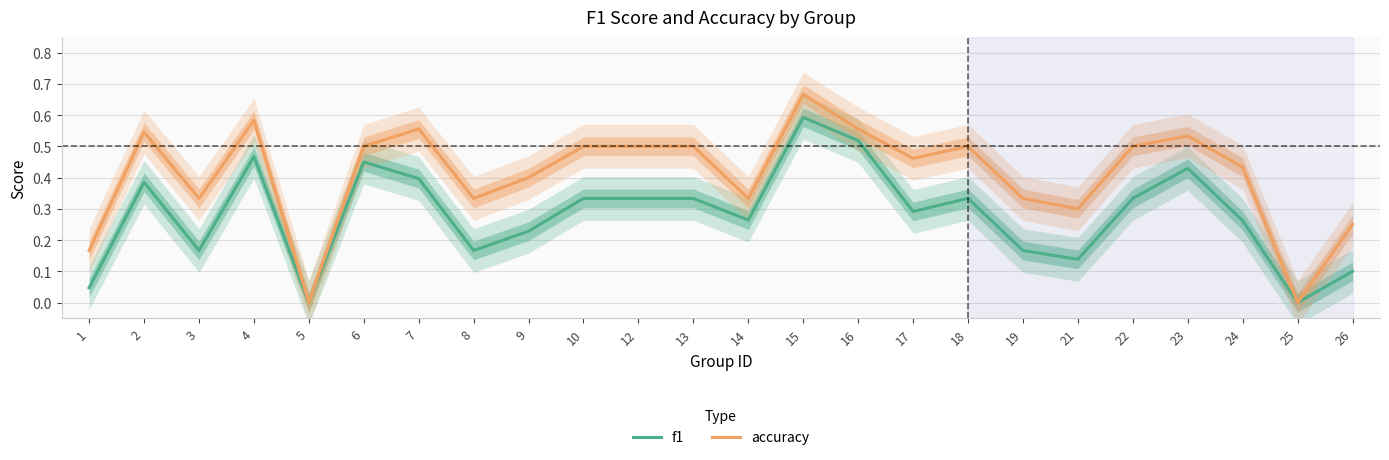

The value of accuracy at 26 is 0.2. True or false?

True